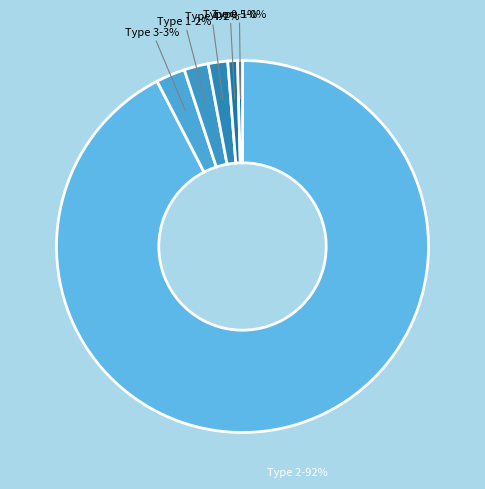

Combined, do Type 2 and Type 3 account for over 50%?

Yes